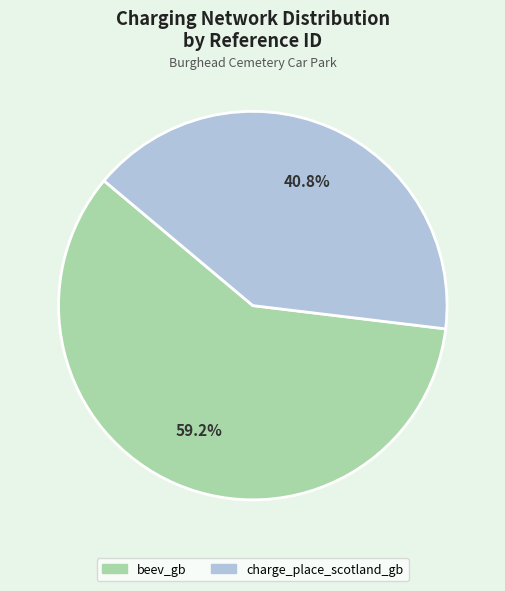

Which category has the biggest portion of the pie?

beev_gb